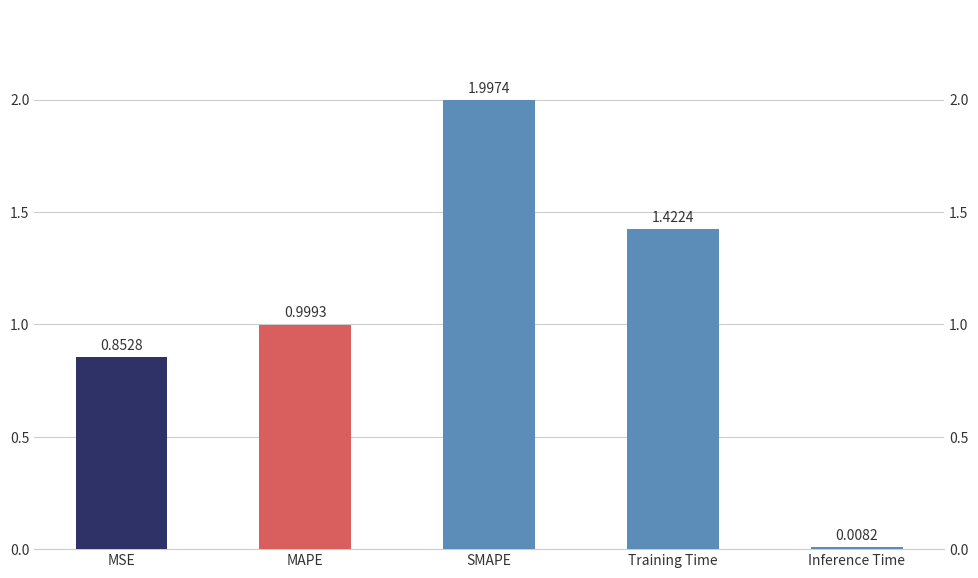

Which category has the highest value across all series?

SMAPE